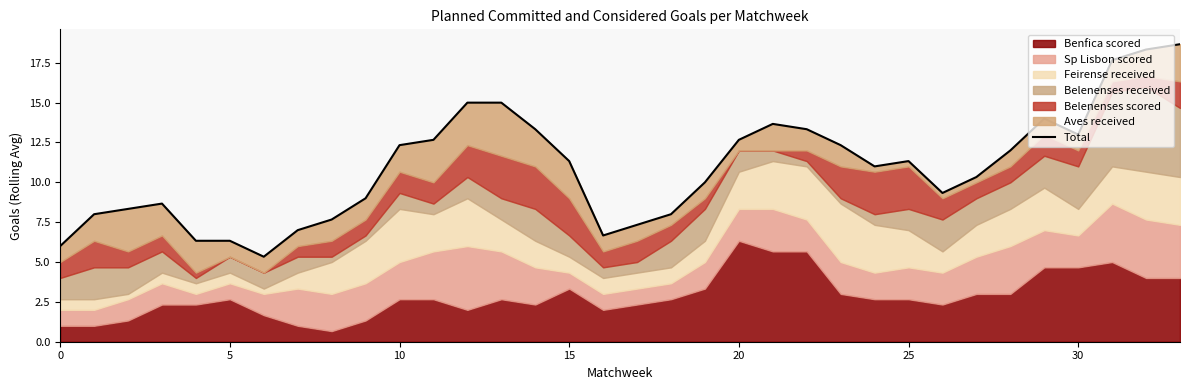

The value at 19 is 5.7. True or false?

False